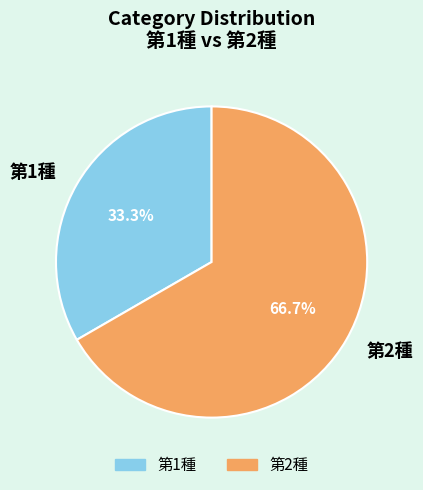

To the nearest percent, what is the combined percentage of 第1種 and 第2種?

100%